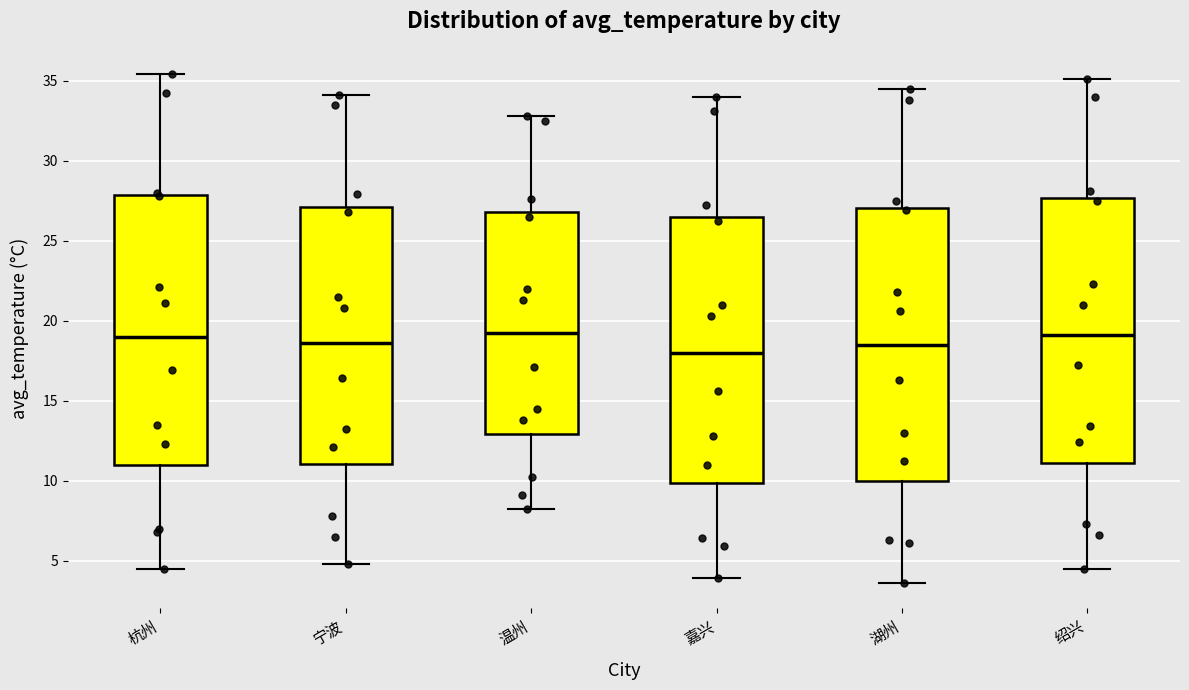

Where does the median line of the box for 宁波 sit on the y-axis? The values are not printed on the chart, so give them approximately, as read against the axis.

18.5